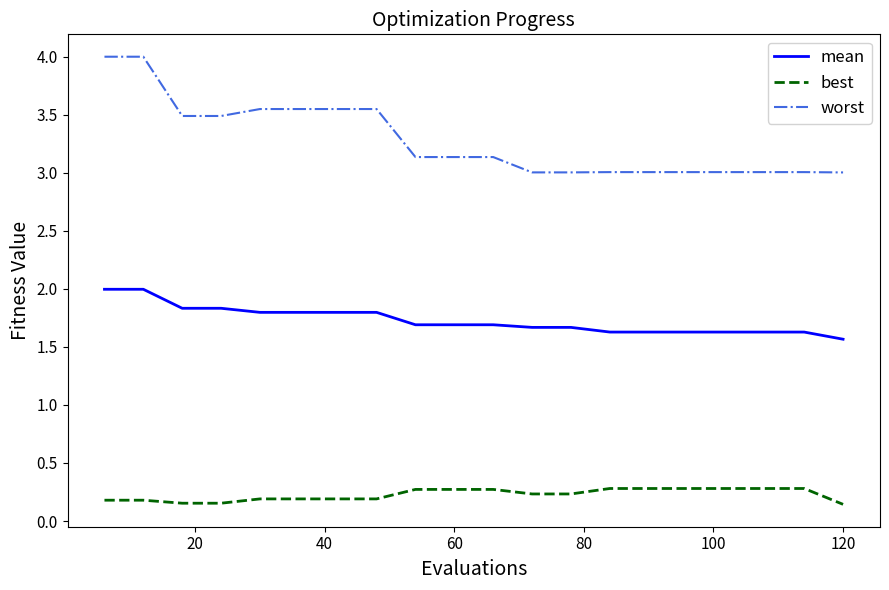

True or false: worst and mean intersect in this chart.

False